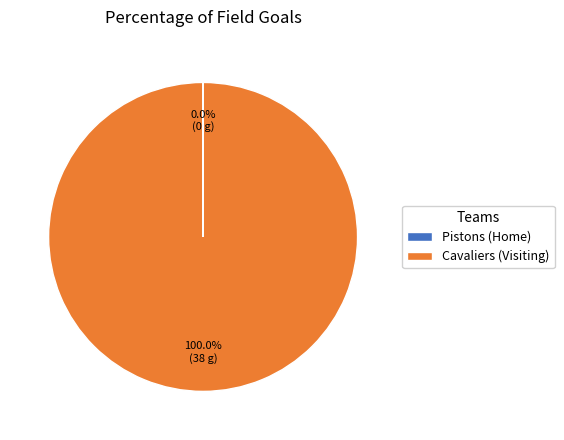

What is the largest slice in the pie chart?

Cavaliers (Visiting)